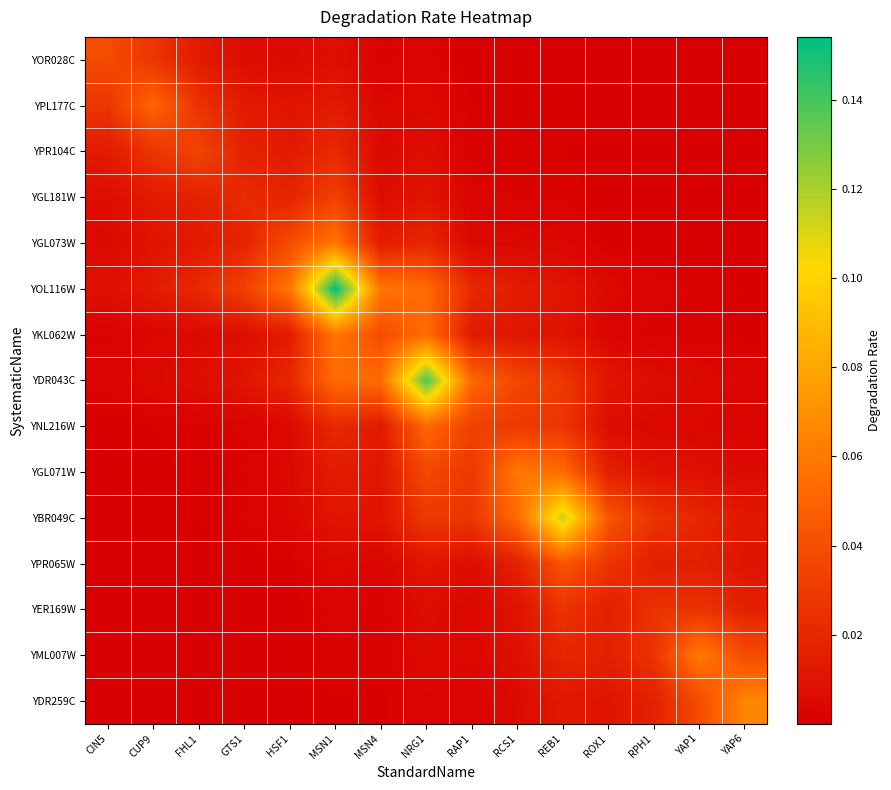

Which series has the largest range (max minus min)?

YOL116W